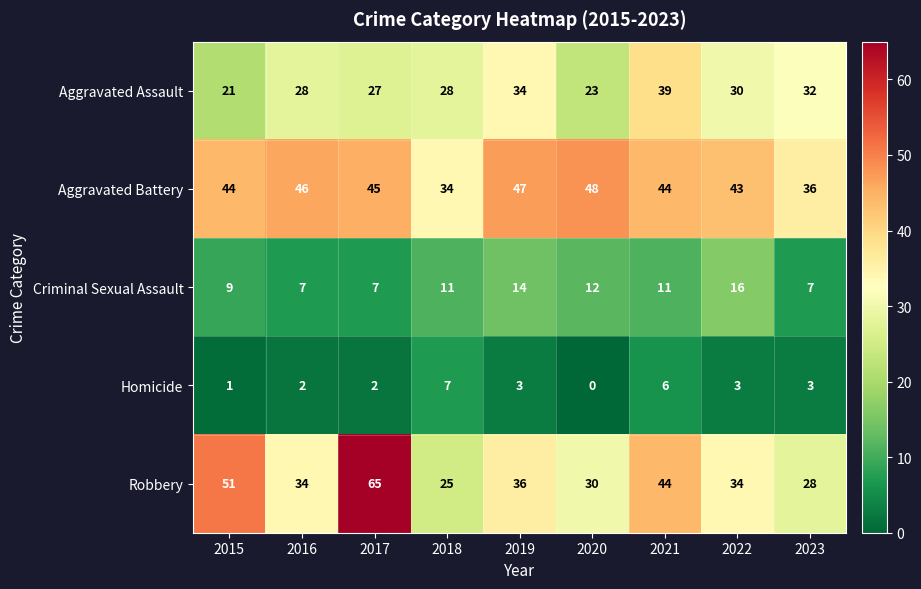

The Aggravated Battery series shows 36 at 2023. True or false?

True